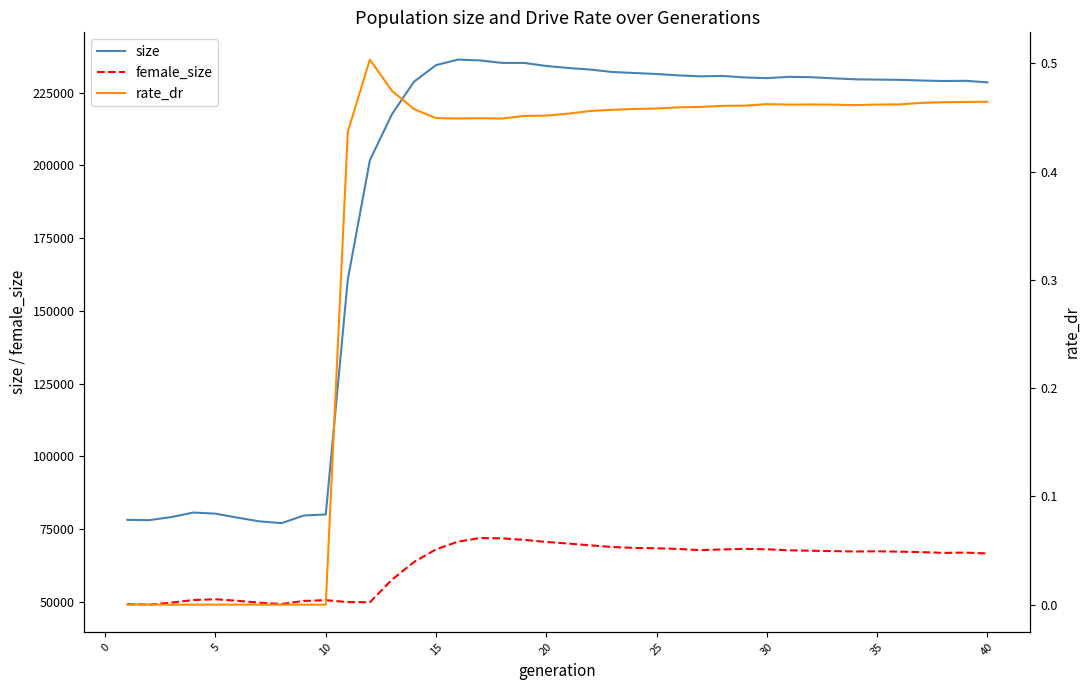

True or false: female_size and size intersect in this chart.

False